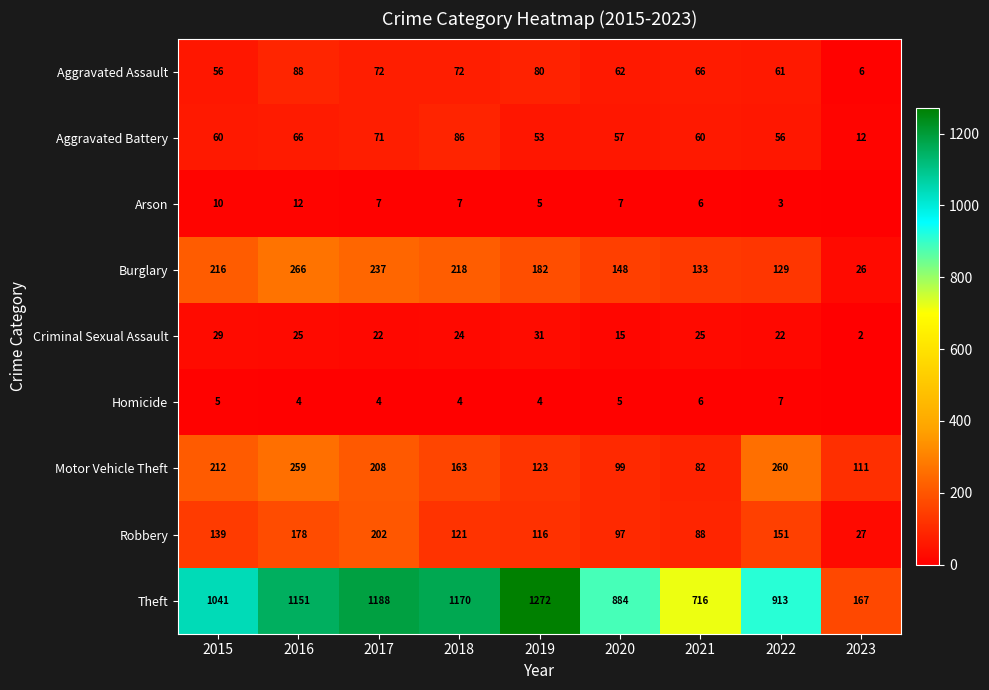

How many categories are shown in the chart?

9